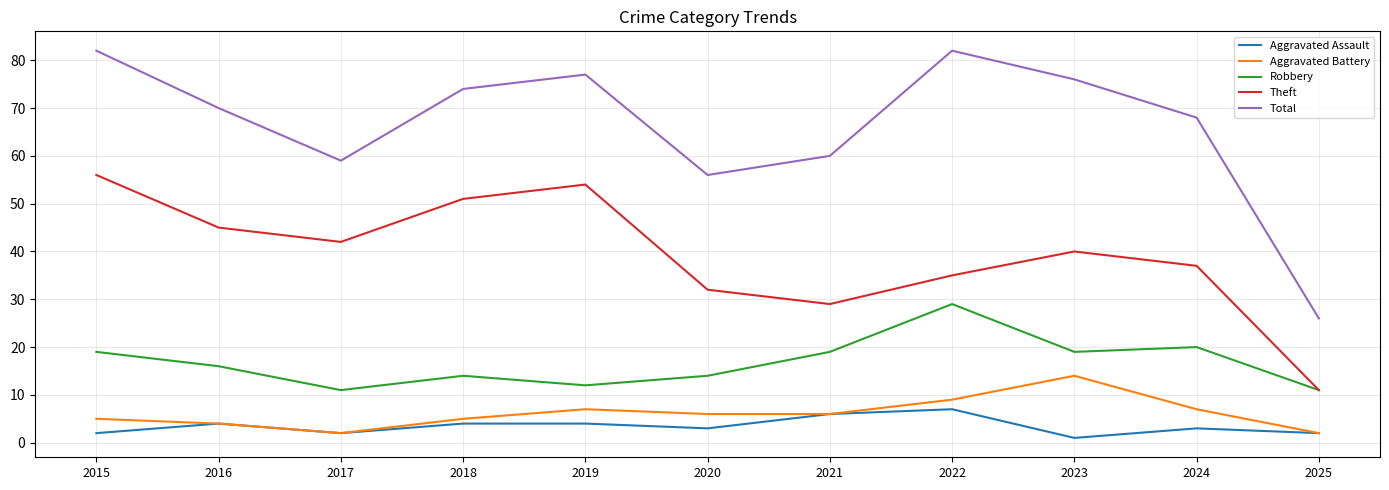

Is it true that Aggravated Assault equals 4 at 2018?

True